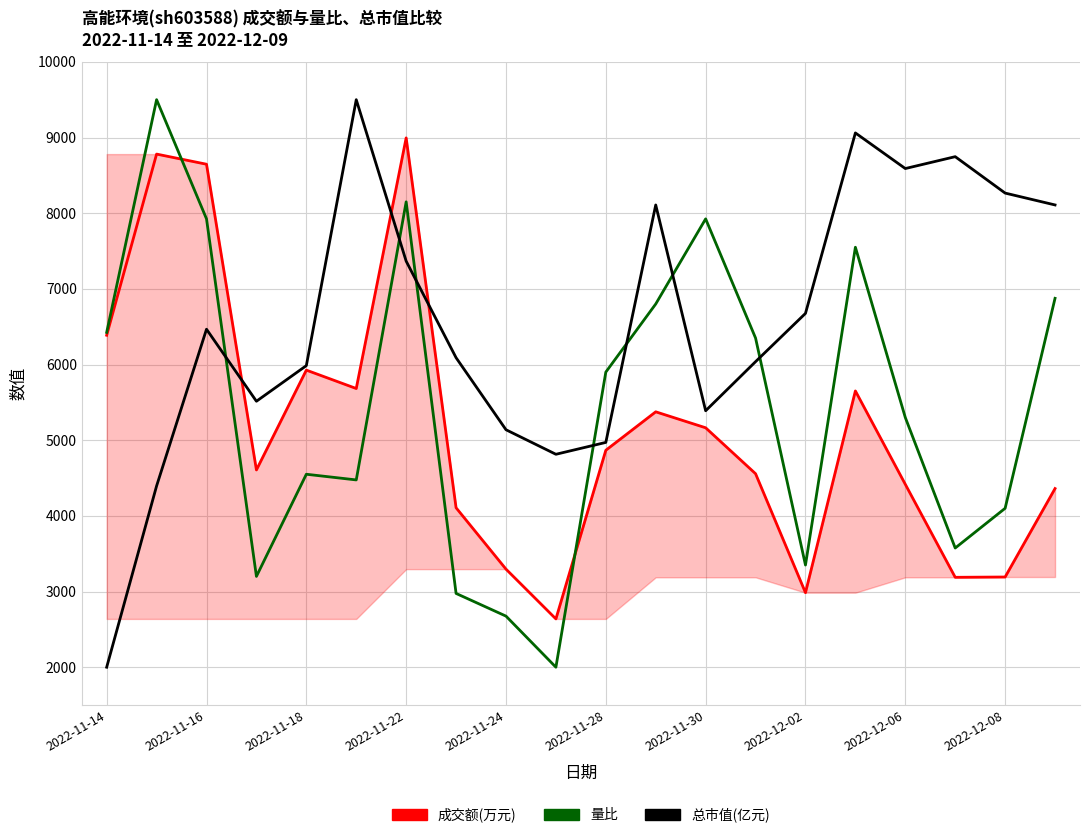

True or false: 总市值(亿元) has more than 2 interior local peaks.

True